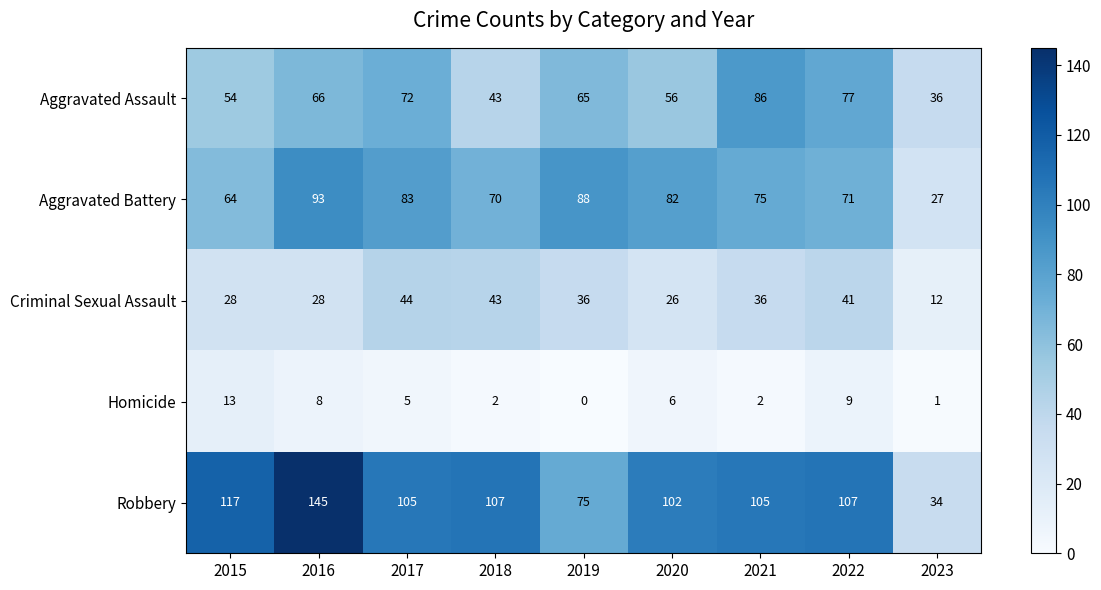

The value of Homicide at 2016 is 12. True or false?

False